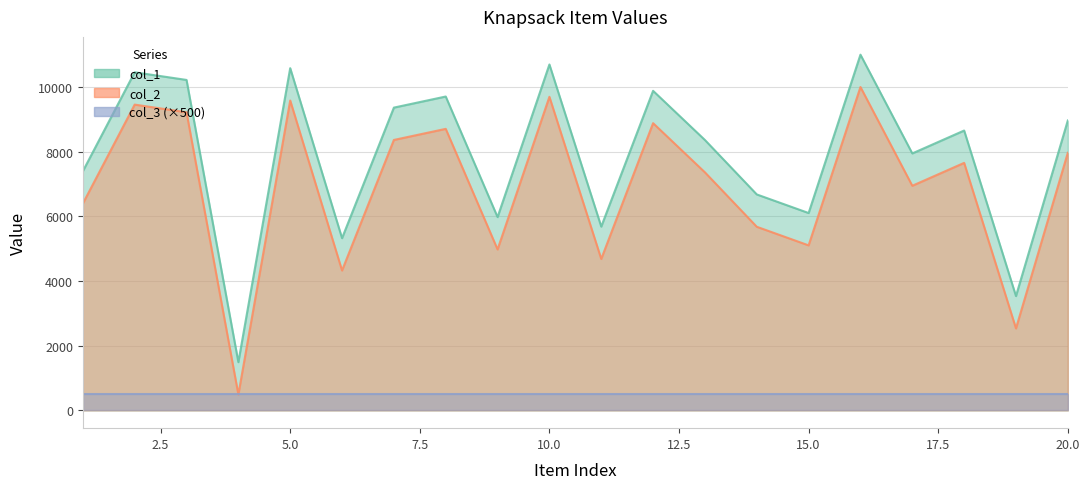

Is it true that col_2 equals 2124 at 6?

False